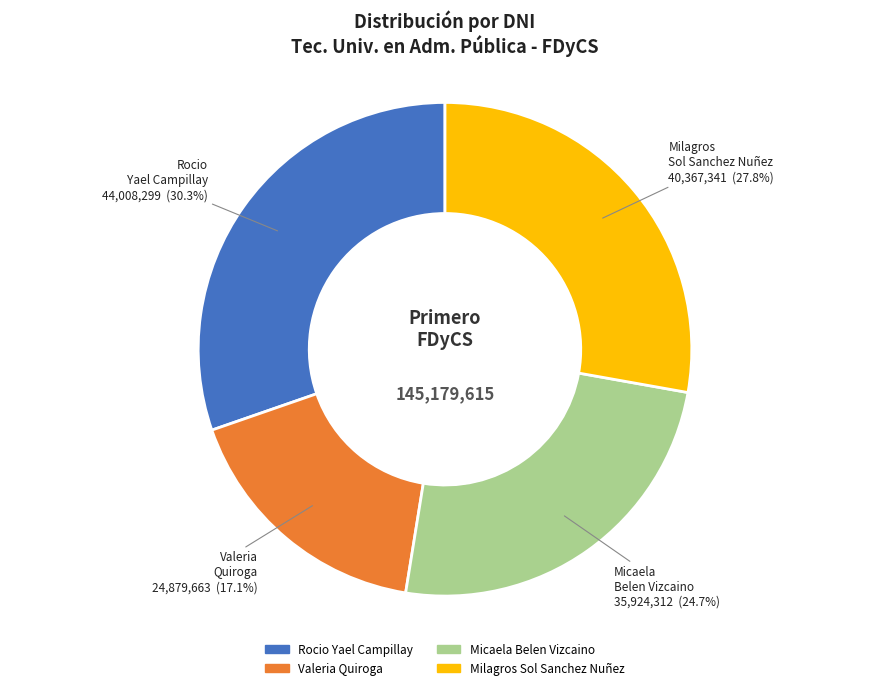

Rank the categories by value from lowest to highest.

Valeria Quiroga, Micaela Belen Vizcaino, Milagros Sol Sanchez Nuñez, Rocio Yael Campillay